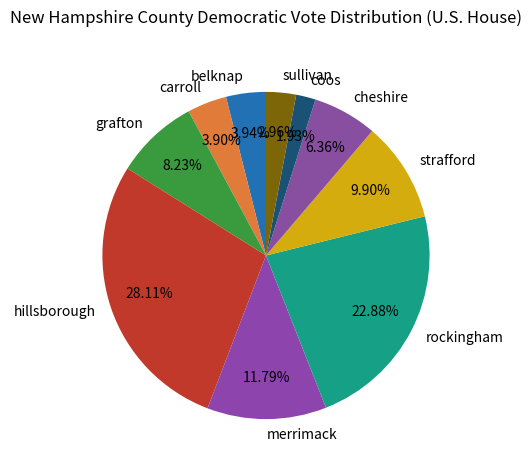

What is the largest slice in the pie chart?

hillsborough